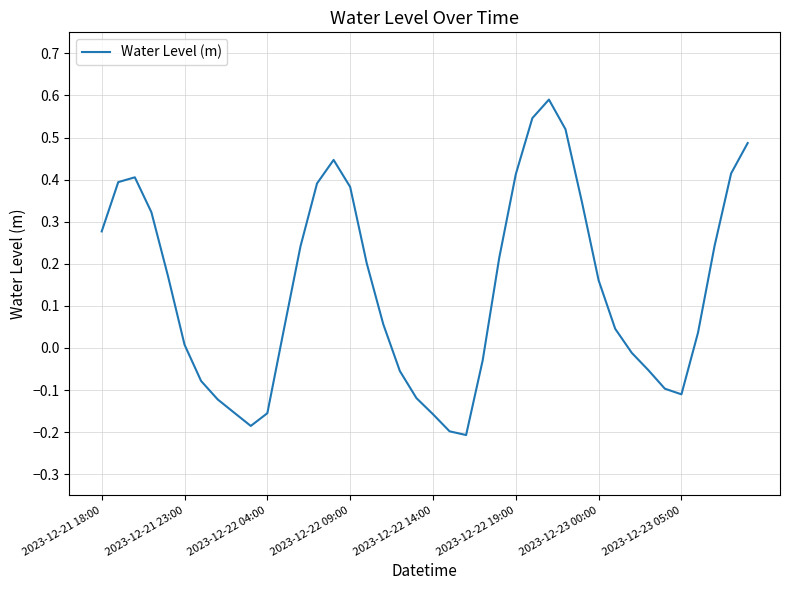

Reading left to right, transcribe all the data shown in this chart.

0.3	0.4	0.4	0.3	0.2	0.0	-0.1	-0.1	-0.2	-0.2	-0.2	0.0	0.2	0.4	0.4	0.4	0.2	0.1	-0.1	-0.1	-0.2	-0.2	-0.2	-0.0	0.2	0.4	0.5	0.6	0.5	0.3	0.2	0.0	-0.0	-0.1	-0.1	-0.1	0.0	0.2	0.4	0.5